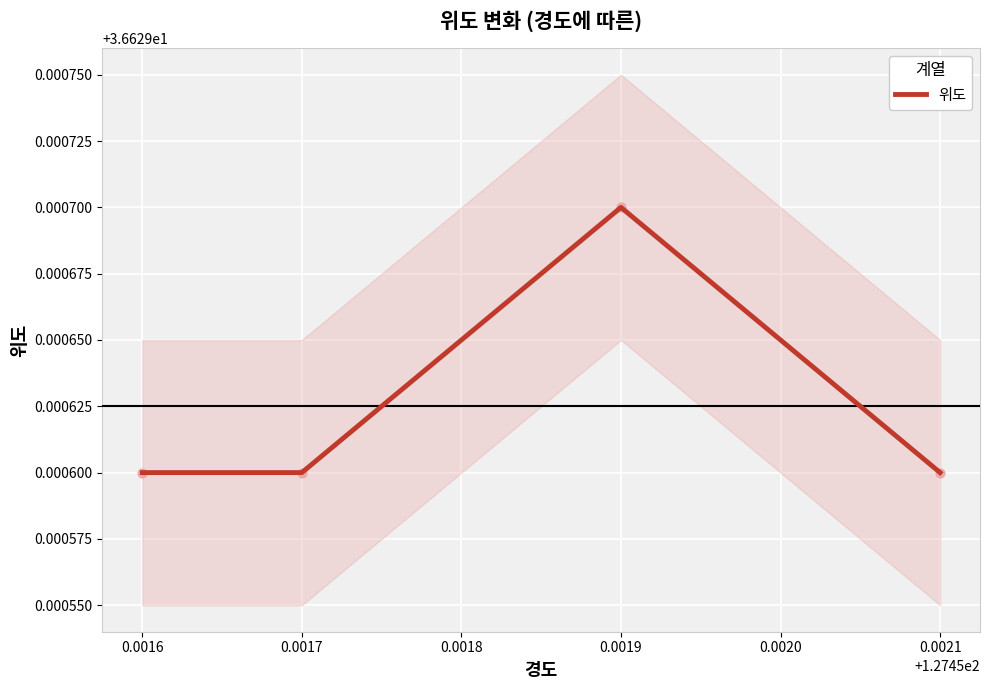

Approximately how many times larger is the value at 0.0017 compared to 0.0019?

1.0